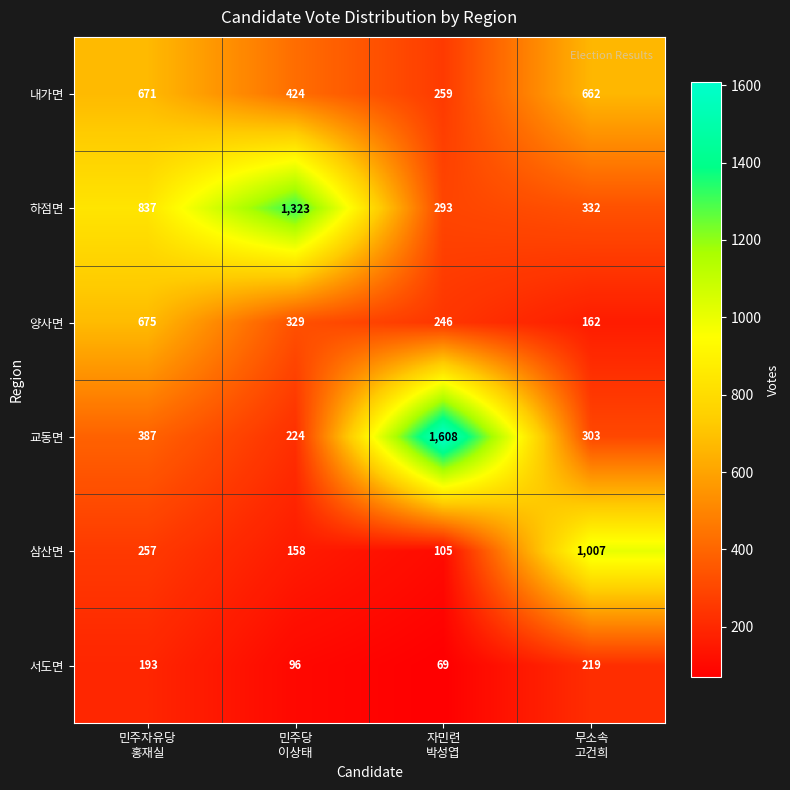

Which series has the largest total across all categories?

하점면